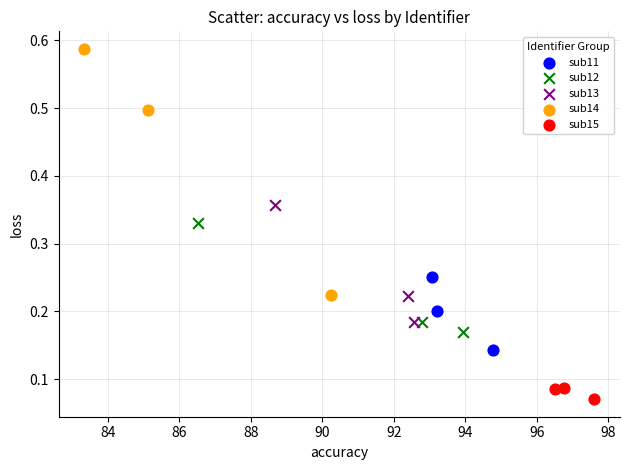

Which series has the widest spread of Y values?

sub14